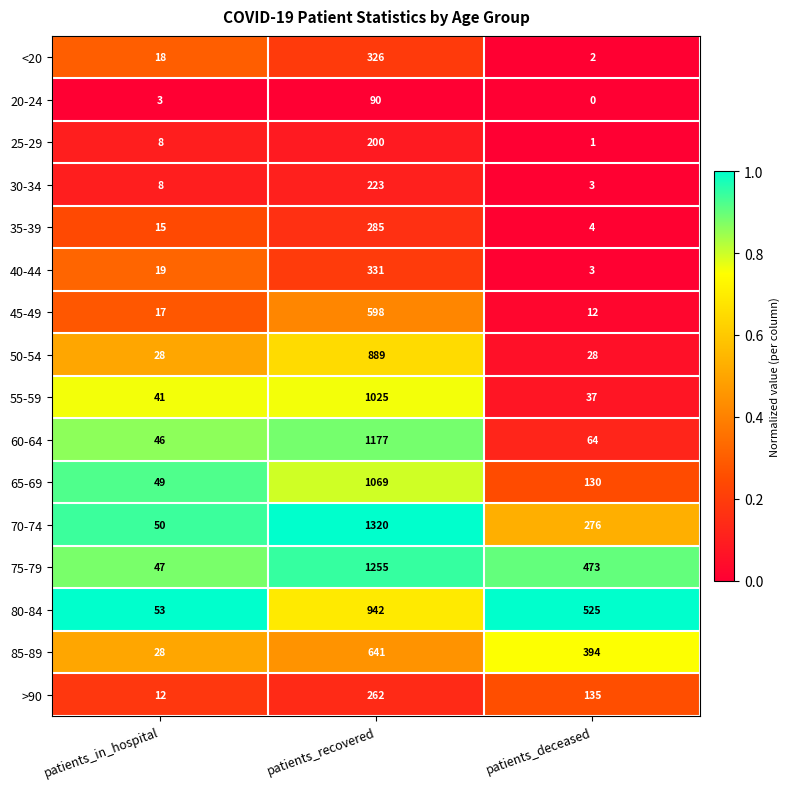

Which series changed the most between patients_in_hospital and patients_deceased?

80-84